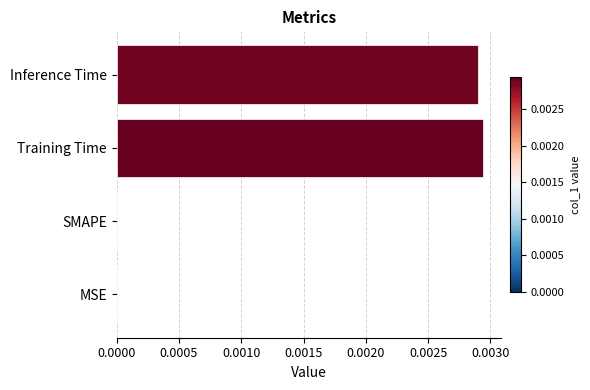

How many data points does each series have?

4